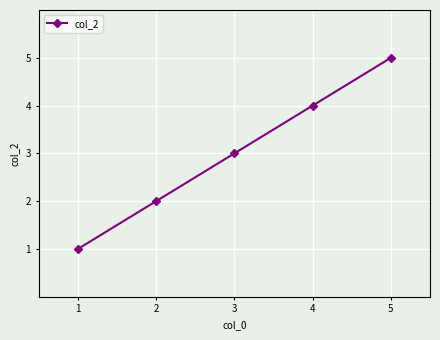

List the labels in order of value, smallest first.

1, 2, 3, 4, 5